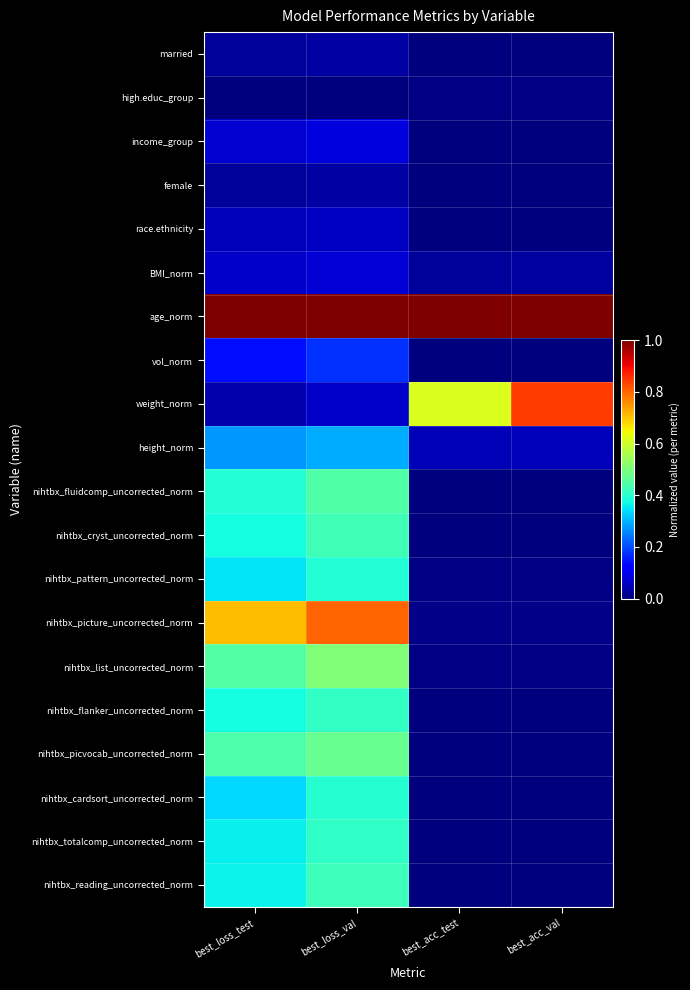

How many series are shown in this chart?

20